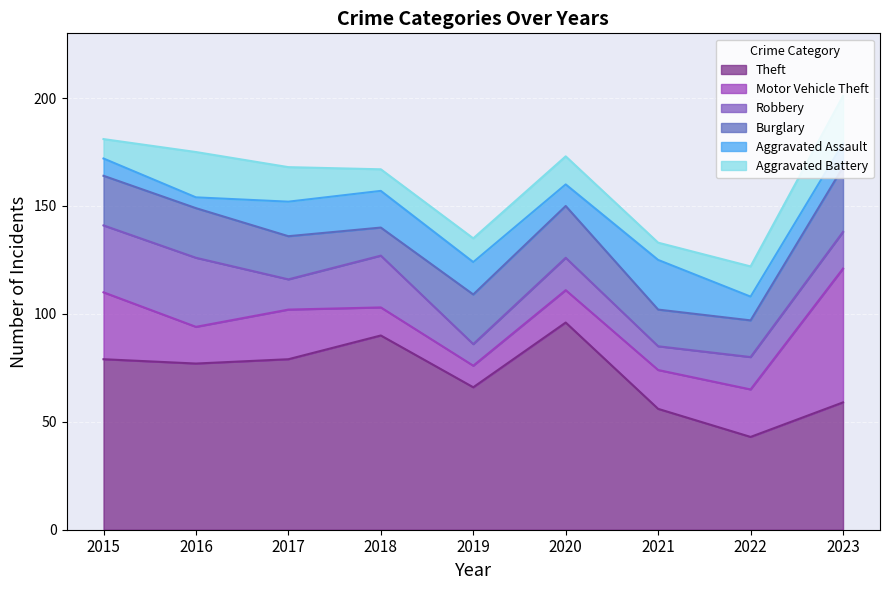

What is the average value of the Burglary series?

21